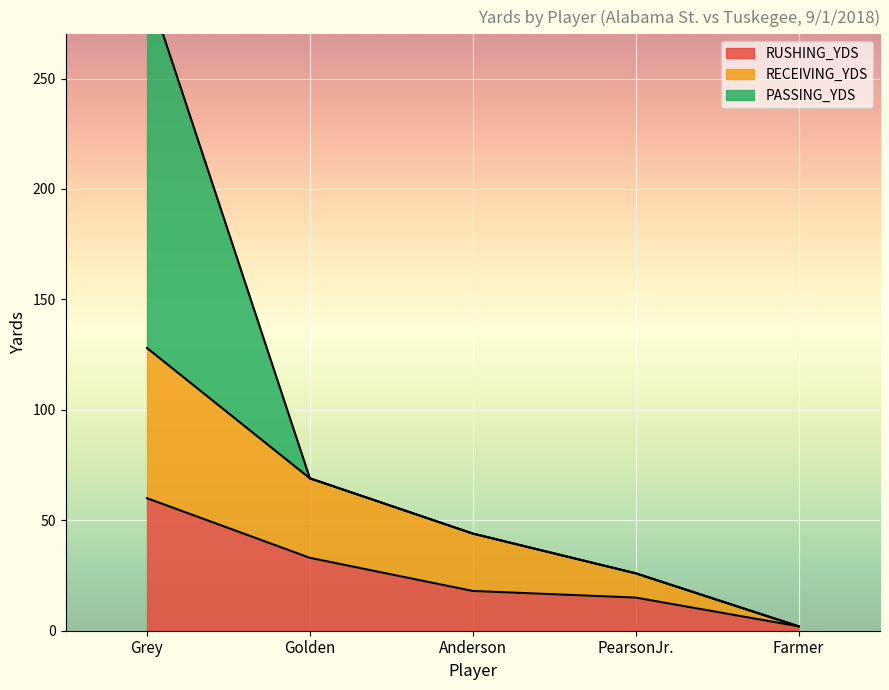

Is the value of RECEIVING_YDS at Anderson greater than the value of RUSHING_YDS at PearsonJr.?

Yes